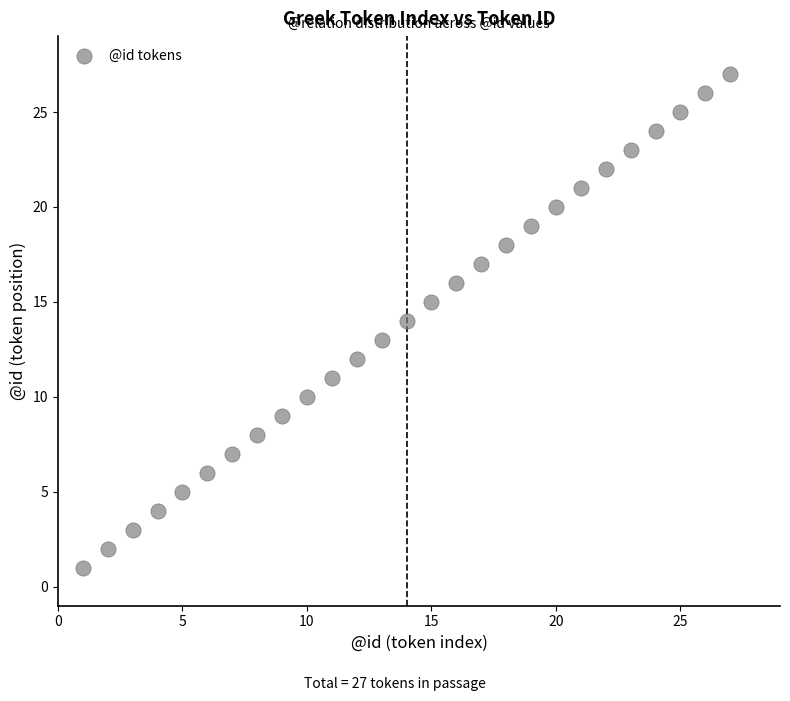

What is the range of X values (max minus min)?

26